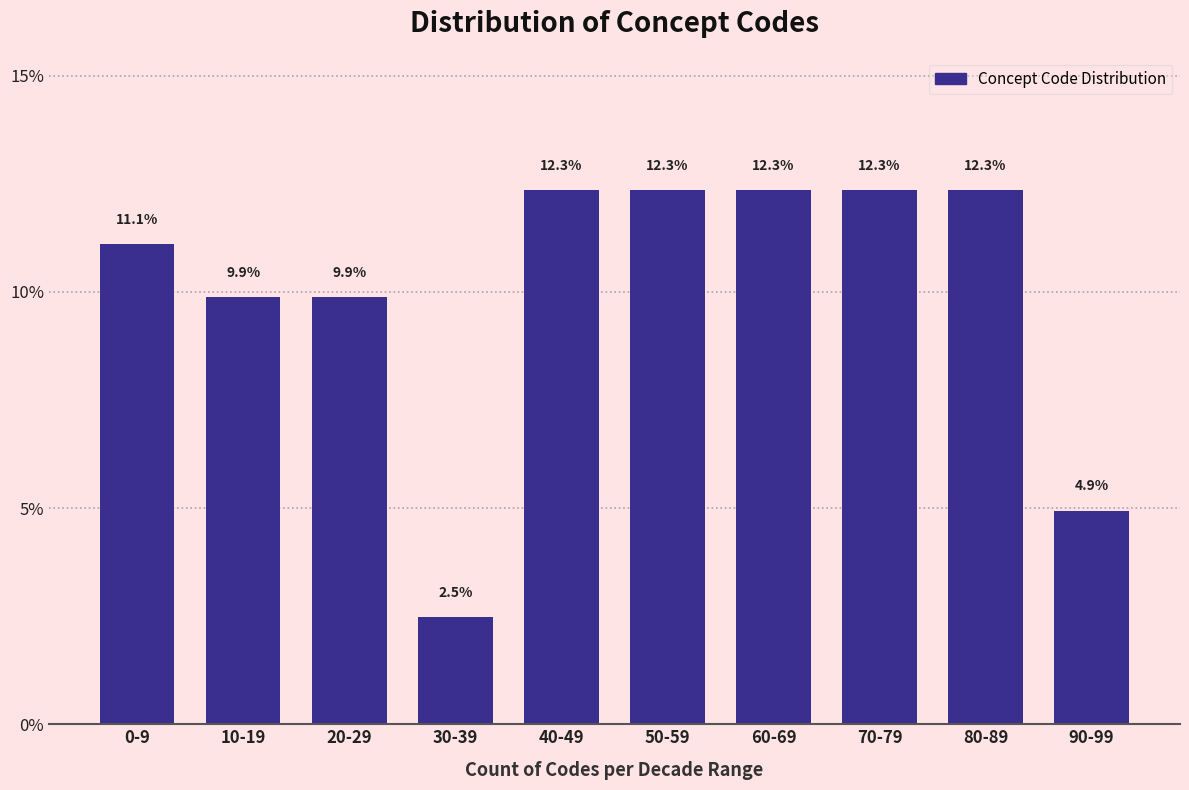

Reading right to left, list all the values displayed in this chart.

90-99=4.9	80-89=12.3	70-79=12.3	60-69=12.3	50-59=12.3	40-49=12.3	30-39=2.5	20-29=9.9	10-19=9.9	0-9=11.1